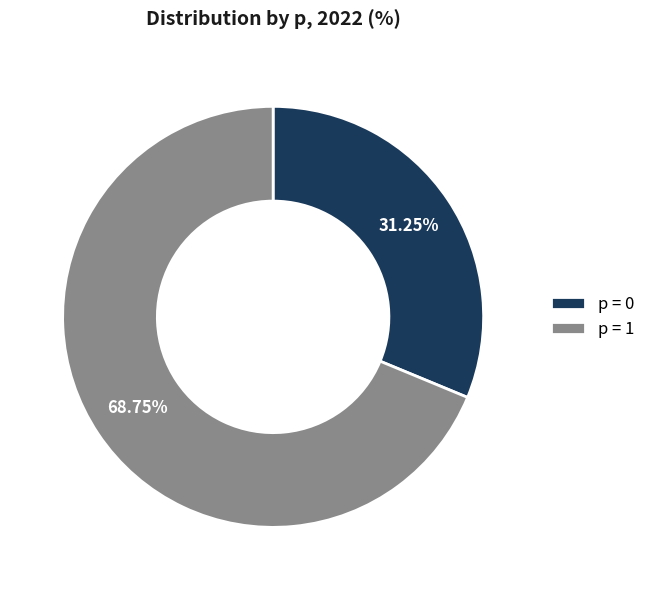

To the nearest percent, what is the average slice percentage?

50%